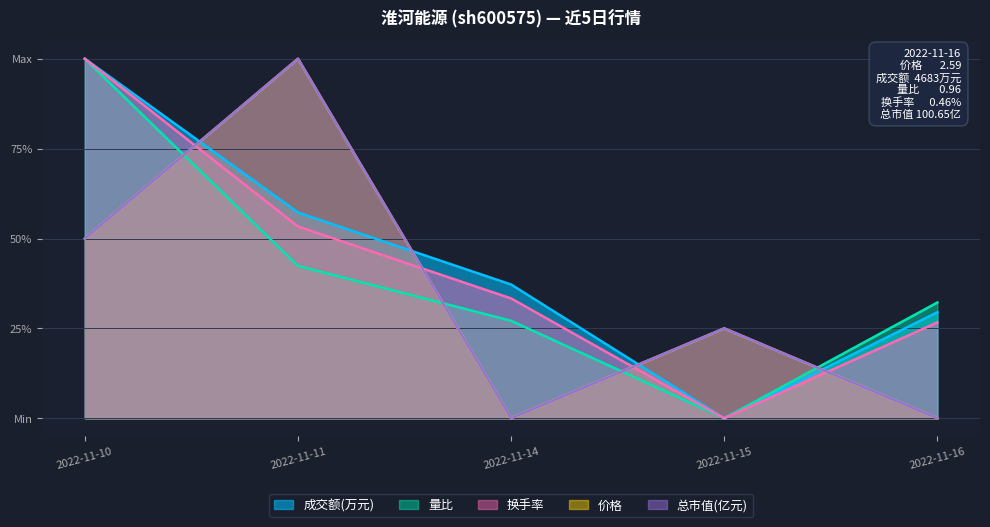

Does the chart display data point markers on the line(s)?

No